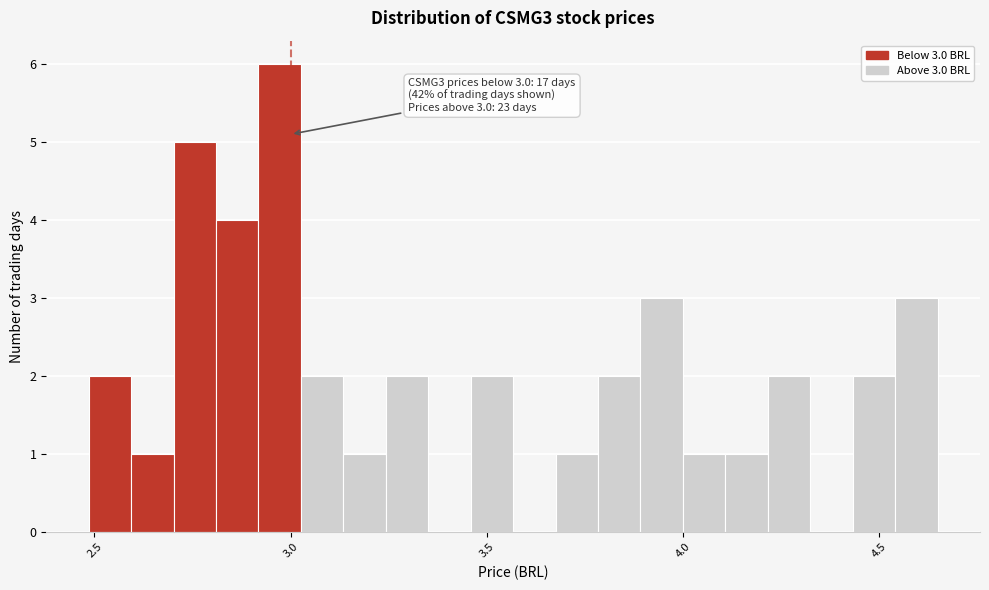

Around what value on the x-axis is the tallest bar? Give the approximate position of its centre, as read against the axis.

2.95